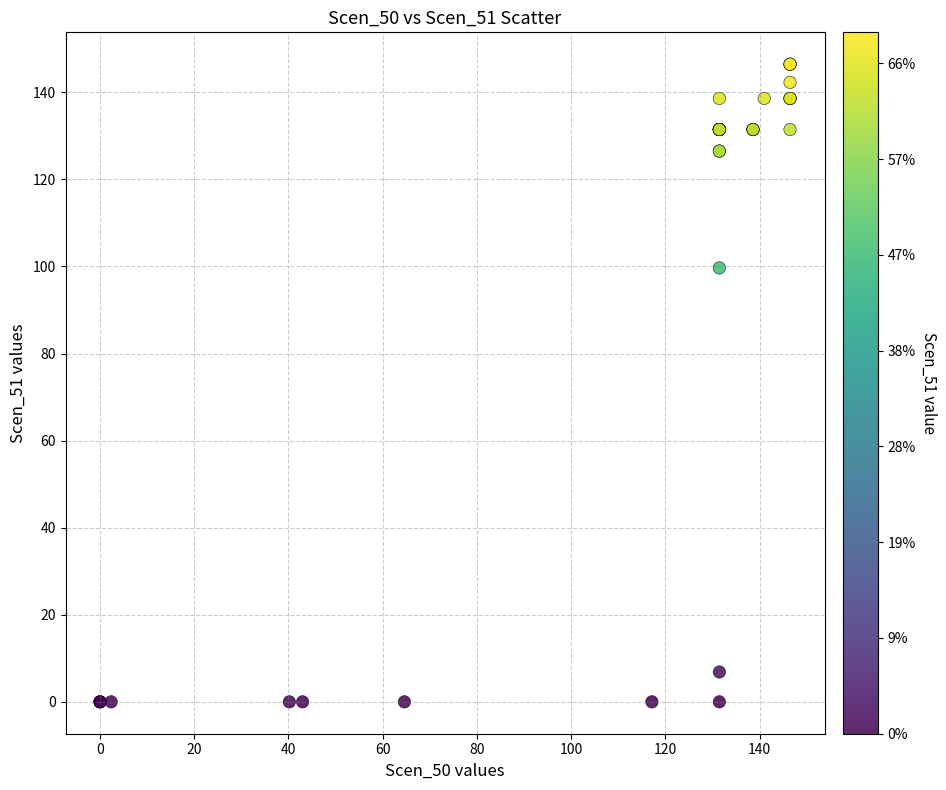

What Y value in the scatter plot is closest to 73?

99.7